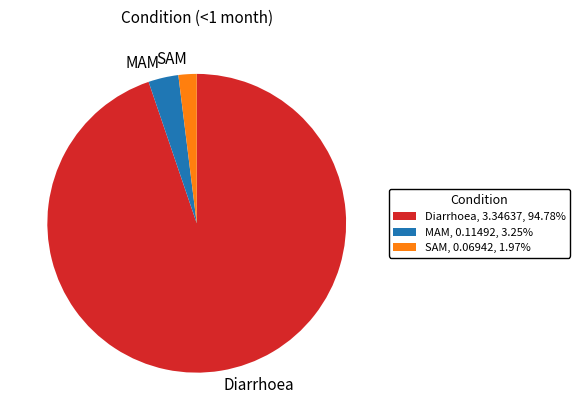

Which slice is the largest?

Diarrhoea